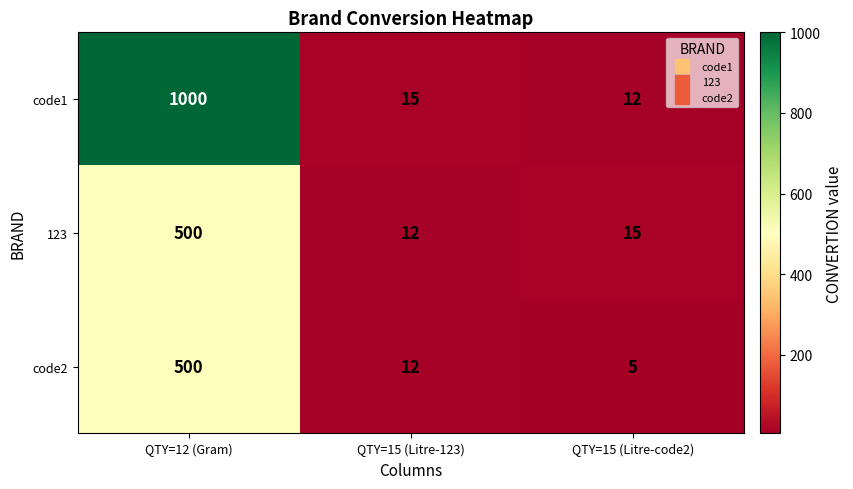

Which series has the largest total across all categories?

code1